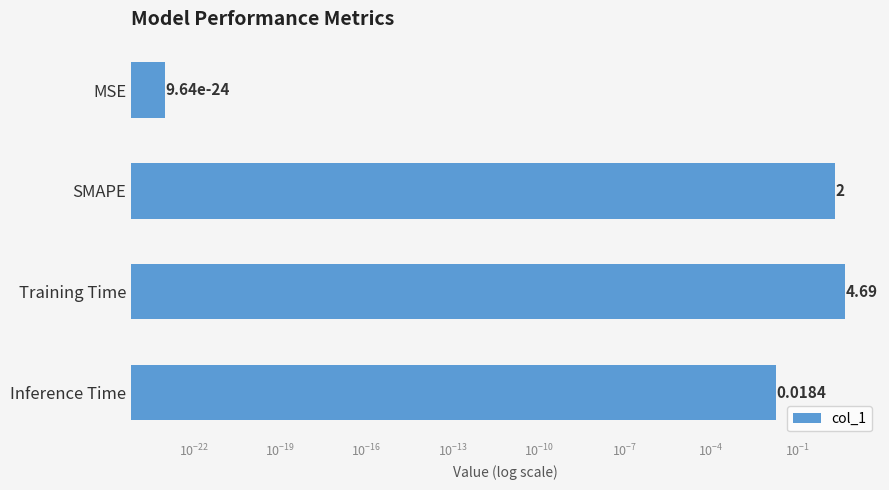

What is the average value?

1.7